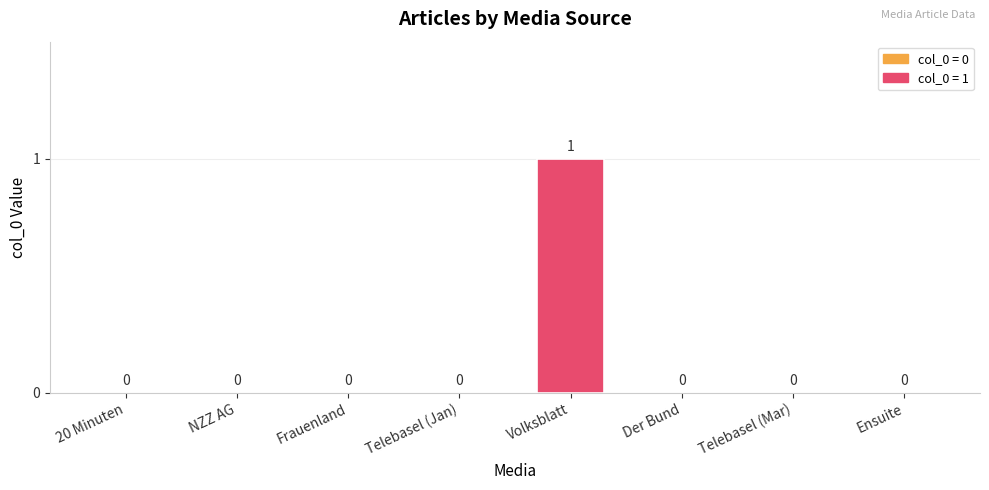

Reading left to right, extract all data points from this chart.

20 Minuten=0	NZZ AG=0	Frauenland=0	Telebasel (Jan)=0	Volksblatt=1	Der Bund=0	Telebasel (Mar)=0	Ensuite=0